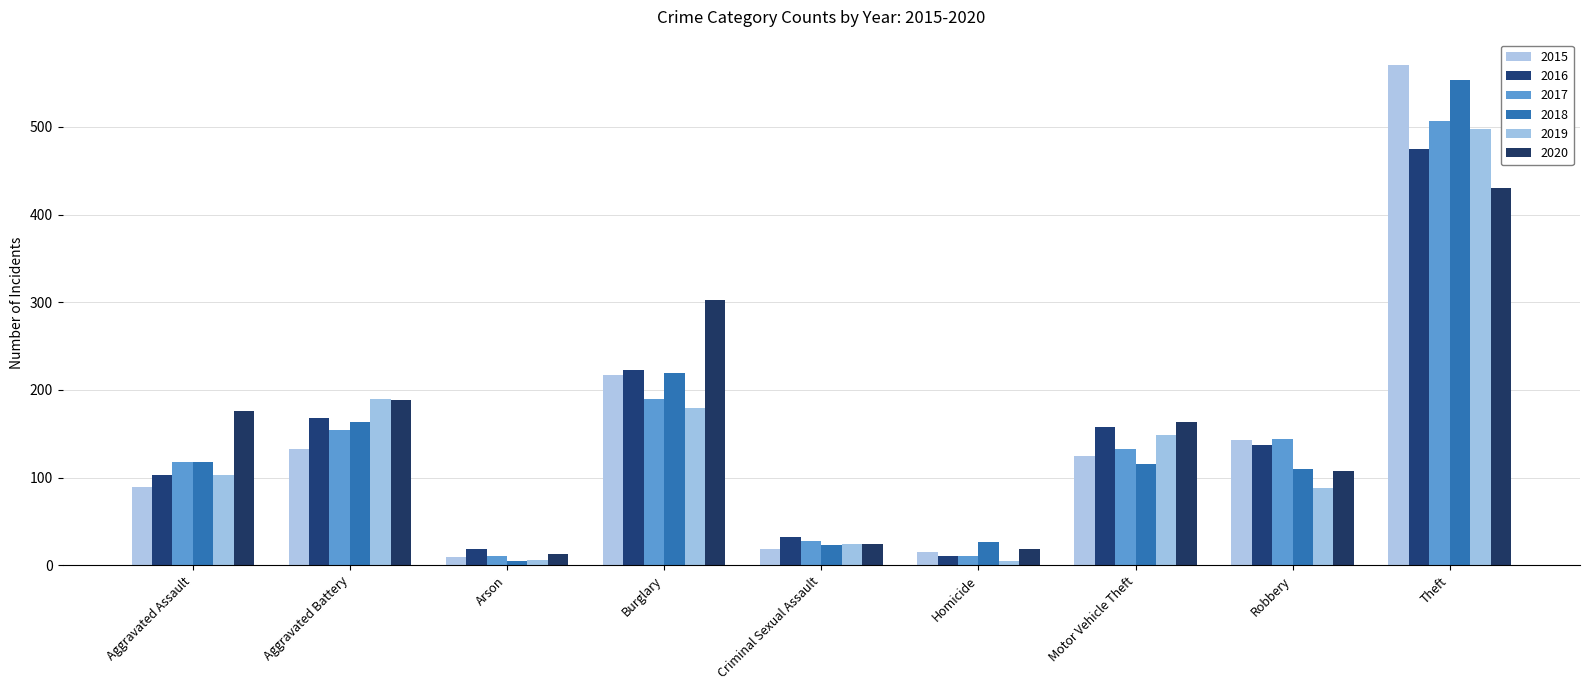

Is it true that 2016 equals 91 at Robbery?

False